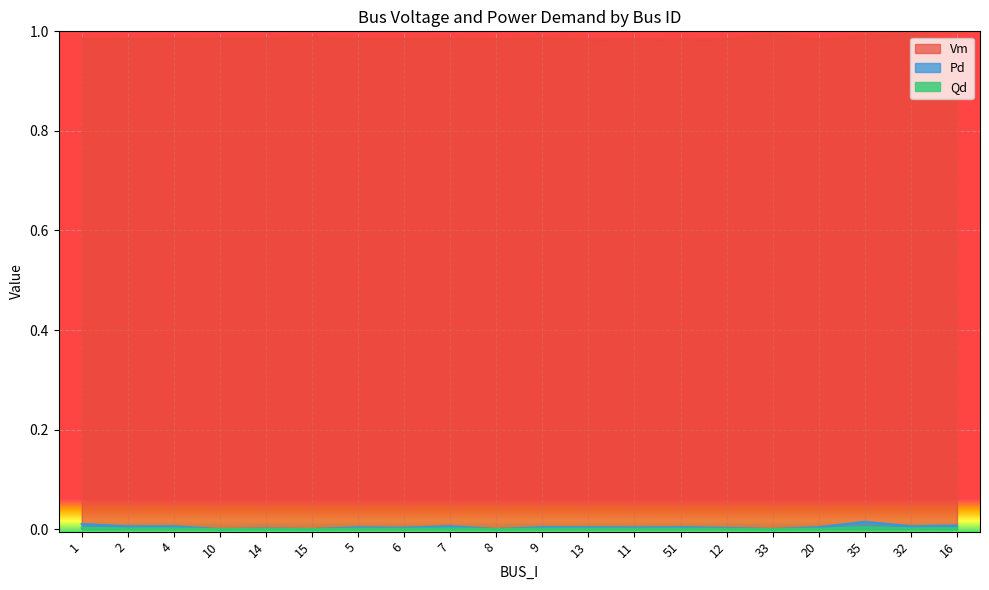

How many lines are shown in the chart?

3